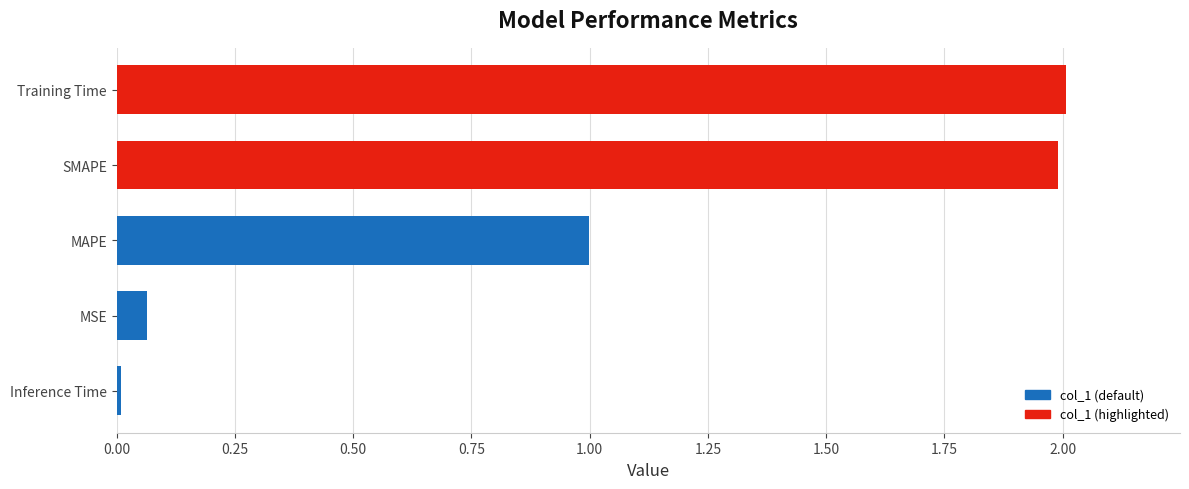

What is the greatest value displayed?

2.0